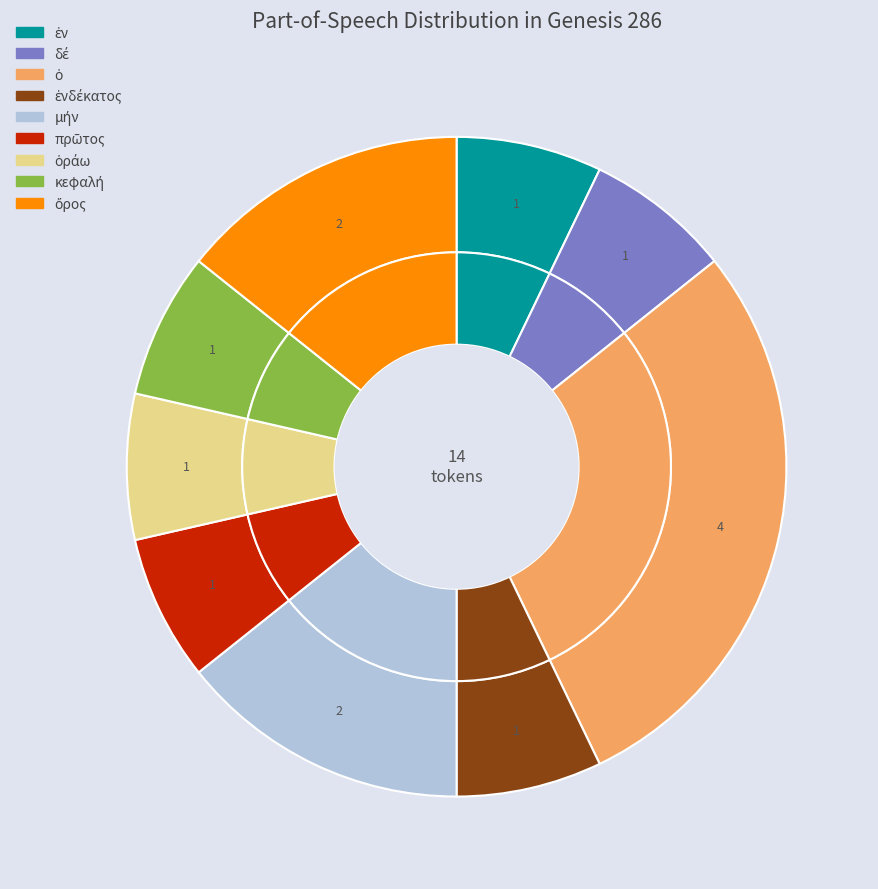

True or false: ὁ accounts for 43% of the total.

False